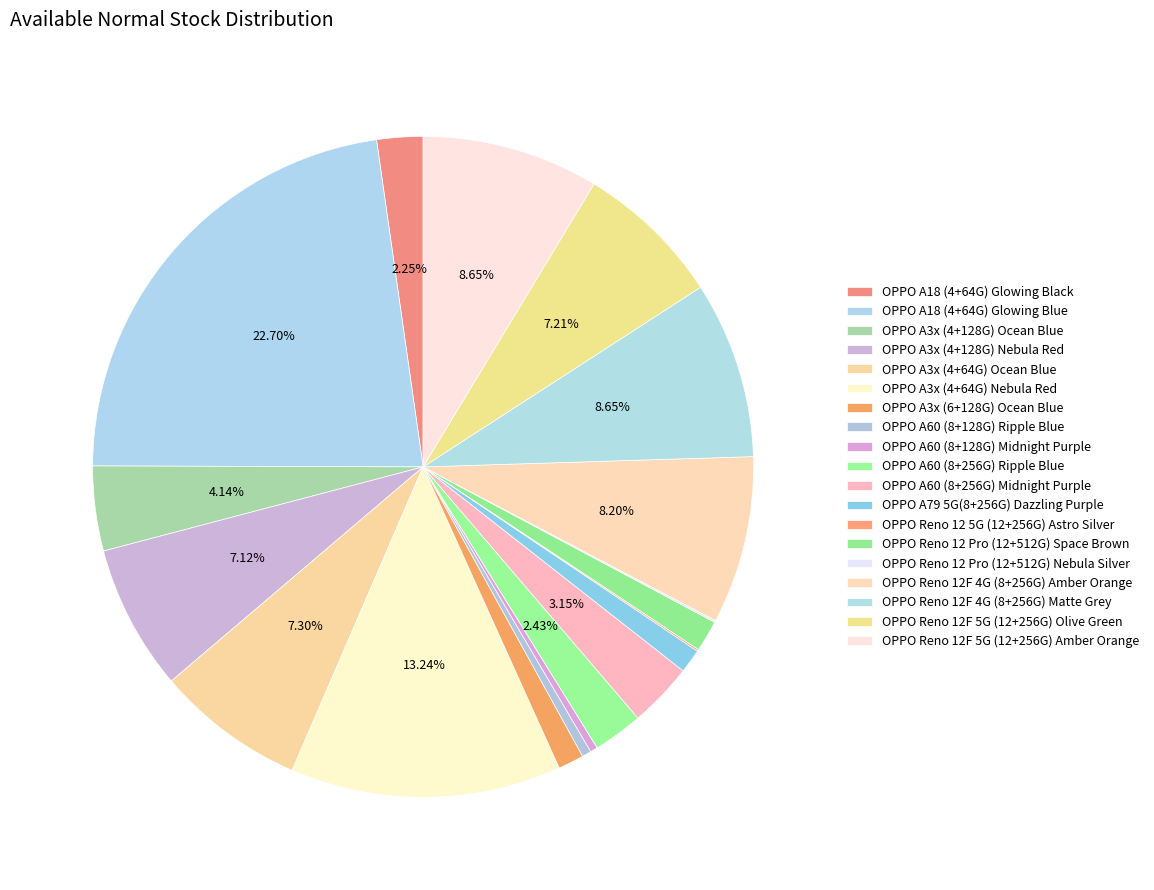

True or false: OPPO A3x (6+128G) Ocean Blue accounts for 1% of the total.

True